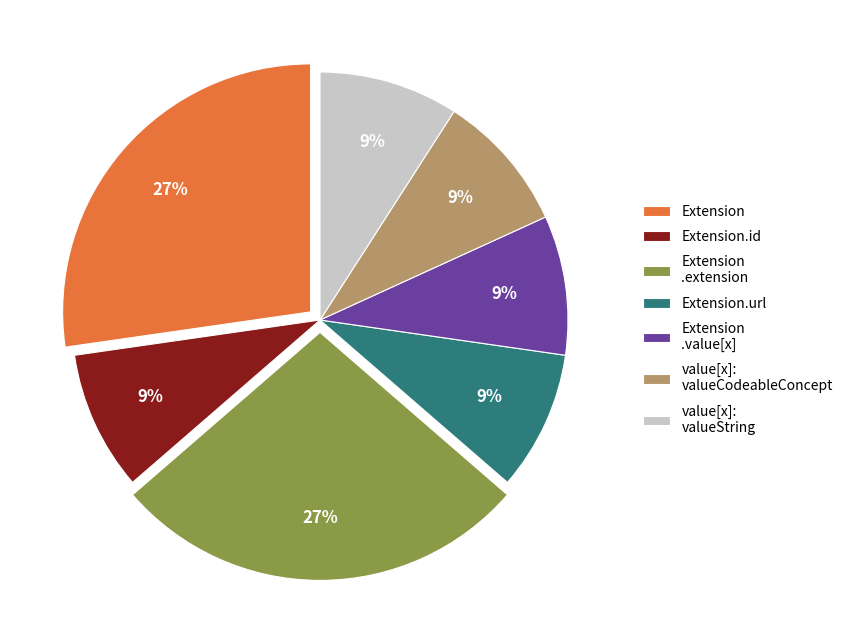

Is Extension.url the majority of the pie?

No